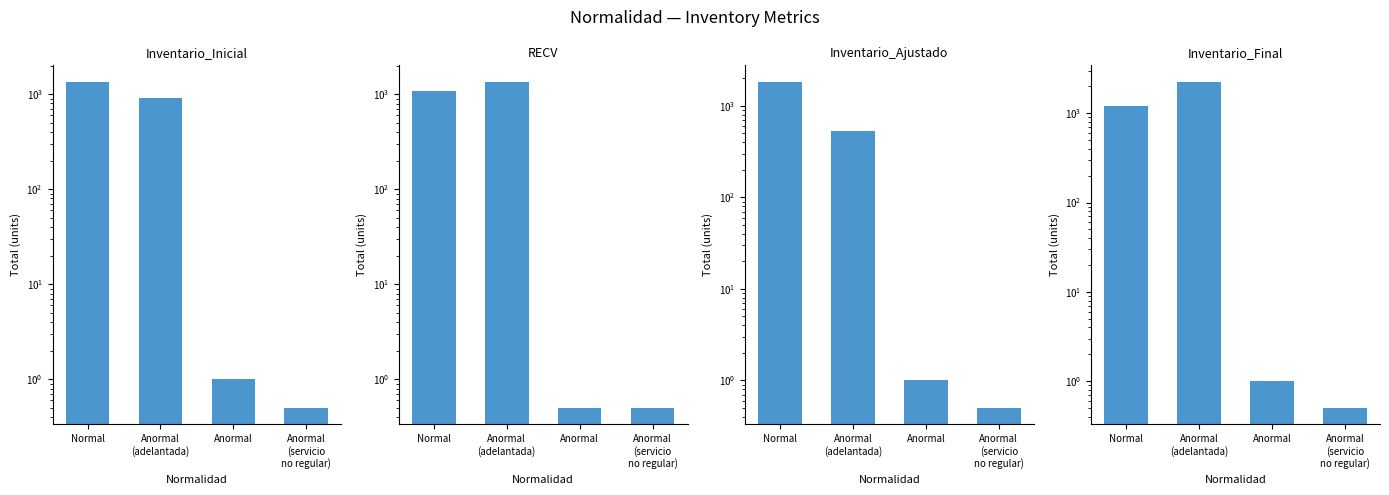

How many bars are there in each group?

4